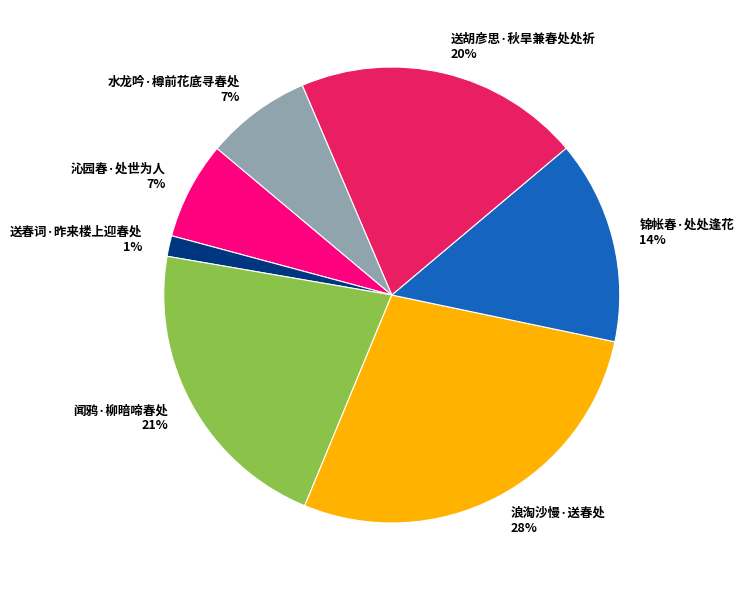

What is the largest slice in the pie chart?

浪淘沙慢·送春处